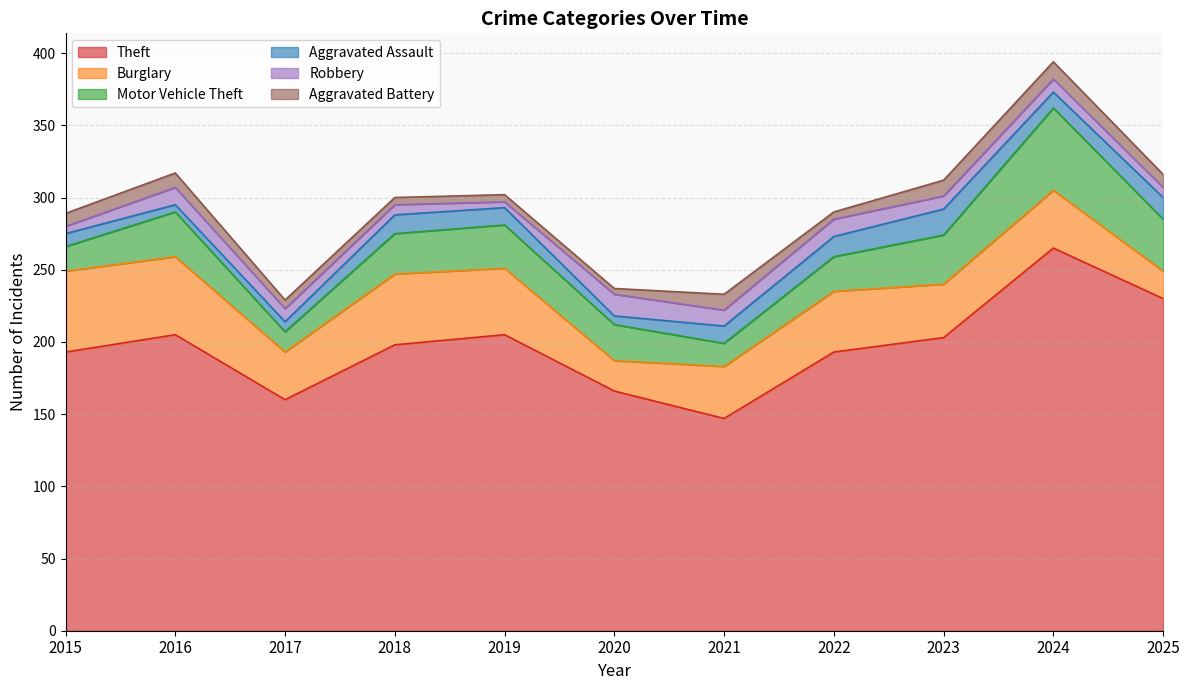

Reading right to left, what are all the values shown in this chart?

Theft: 230	265	203	193	147	166	205	198	160	205	193
Burglary: 19	40	37	42	36	21	46	49	33	54	56
Motor Vehicle Theft: 36	57	34	24	16	25	30	28	14	31	17
Aggravated Assault: 15	11	18	14	12	6	12	13	7	5	9
Robbery: 7	9	9	12	11	15	4	7	9	12	5
Aggravated Battery: 9	12	11	5	11	4	5	5	6	10	9